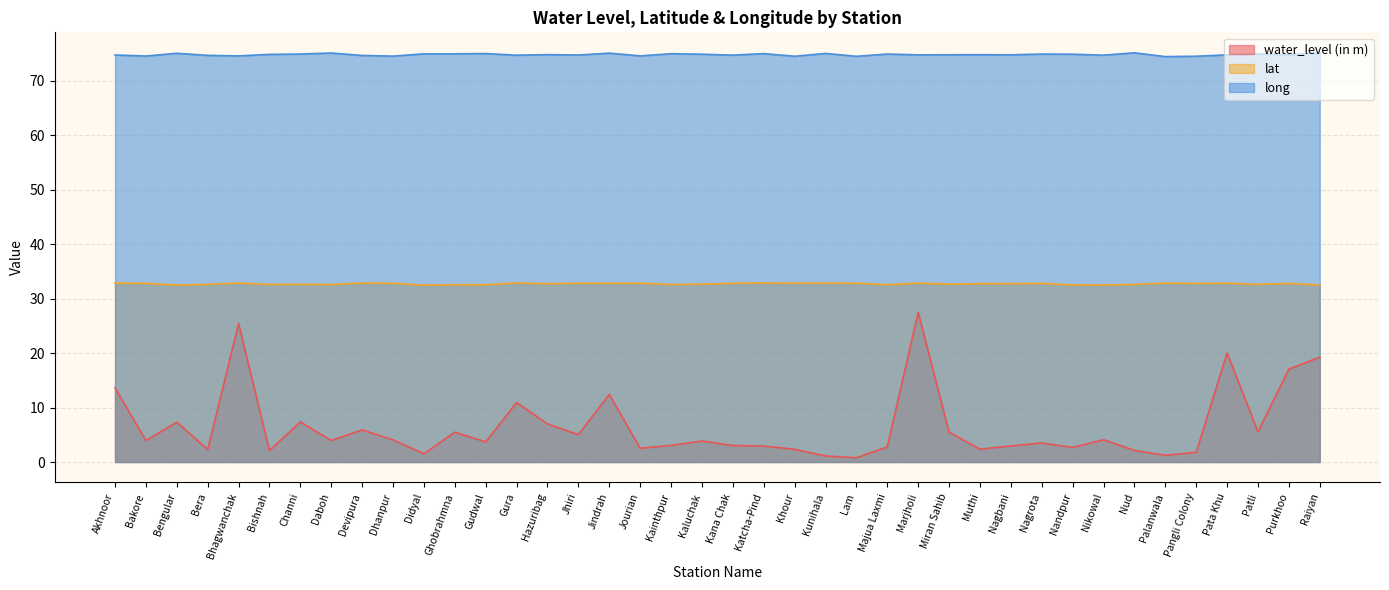

Reading left to right, list all the values displayed in this chart.

water_level (in m): Akhnoor=13.6	Bakore=3.9	Bengular=7.3	Bera=2.3	Bhagwanchak=25.4	Bishnah=2.1	Channi=7.4	Daboh=4.0	Devipura=5.9	Dhanpur=4.1	Didyal=1.5	Ghobrahmna=5.5	Gudwal=3.7	Gura=10.9	Hazuribag=7.0	Jhiri=5.0	Jindrah=12.4	Jourian=2.5	Kainthpur=3.0	Kaluchak=3.9	Kana Chak=3.0	Katcha-Pind=2.9	Khour=2.3	Kunihala=1.1	Lam=0.8	Majua Laxmi=2.8	Marjholi=27.5	Miran Sahib=5.5	Muthi=2.4	Nagbani=3.0	Nagrota=3.5	Nandpur=2.7	Nikowal=4.1	Nud=2.1	Palanwala=1.2	Pangli Colony=1.8	Pata Khu=20.0	Patli=5.5	Purkhoo=17.1	Raiyan=19.2
lat: Akhnoor=32.9	Bakore=32.8	Bengular=32.5	Bera=32.6	Bhagwanchak=32.9	Bishnah=32.6	Channi=32.6	Daboh=32.6	Devipura=32.9	Dhanpur=32.8	Didyal=32.5	Ghobrahmna=32.5	Gudwal=32.5	Gura=32.9	Hazuribag=32.7	Jhiri=32.8	Jindrah=32.8	Jourian=32.8	Kainthpur=32.6	Kaluchak=32.7	Kana Chak=32.8	Katcha-Pind=32.9	Khour=32.8	Kunihala=32.8	Lam=32.8	Majua Laxmi=32.6	Marjholi=32.9	Miran Sahib=32.6	Muthi=32.8	Nagbani=32.8	Nagrota=32.8	Nandpur=32.5	Nikowal=32.5	Nud=32.6	Palanwala=32.9	Pangli Colony=32.8	Pata Khu=32.8	Patli=32.6	Purkhoo=32.8	Raiyan=32.5
long: Akhnoor=74.8	Bakore=74.6	Bengular=75.1	Bera=74.7	Bhagwanchak=74.6	Bishnah=74.9	Channi=74.9	Daboh=75.1	Devipura=74.7	Dhanpur=74.5	Didyal=75.0	Ghobrahmna=75.0	Gudwal=75.0	Gura=74.7	Hazuribag=74.8	Jhiri=74.7	Jindrah=75.1	Jourian=74.6	Kainthpur=75.0	Kaluchak=74.9	Kana Chak=74.7	Katcha-Pind=75.0	Khour=74.5	Kunihala=75.0	Lam=74.5	Majua Laxmi=74.9	Marjholi=74.8	Miran Sahib=74.8	Muthi=74.8	Nagbani=74.8	Nagrota=74.9	Nandpur=74.9	Nikowal=74.7	Nud=75.2	Palanwala=74.5	Pangli Colony=74.5	Pata Khu=74.8	Patli=75.0	Purkhoo=74.8	Raiyan=75.1